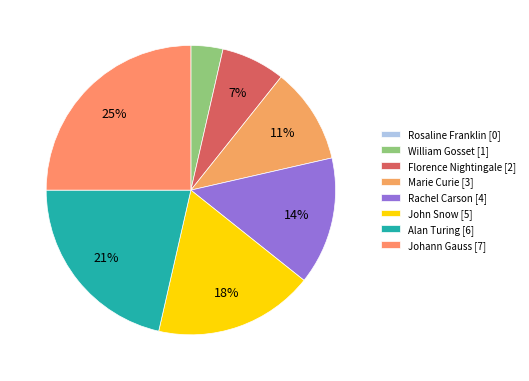

Is it true that William Gosset is 11% of the pie?

False